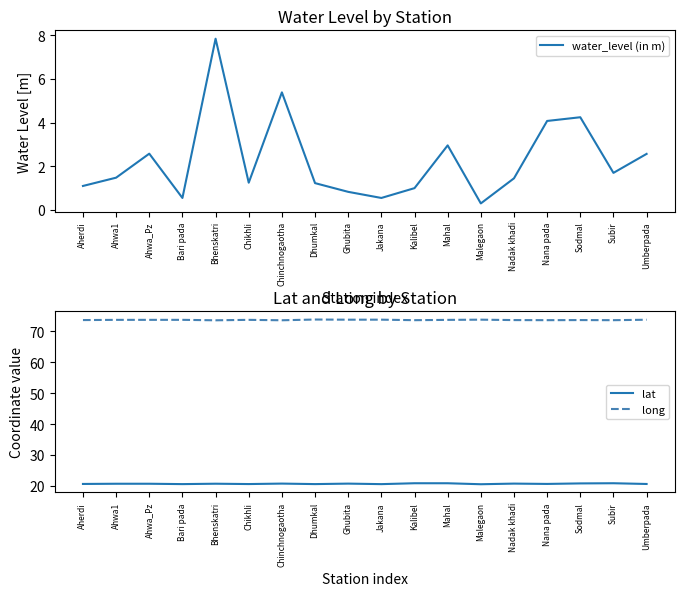

Reading left to right, what are all the values shown in this chart?

water_level (in m): 1.1	1.5	2.6	0.6	7.8	1.2	5.4	1.2	0.8	0.6	1.0	3.0	0.3	1.4	4.1	4.2	1.7	2.6
lat: 20.7	20.8	20.8	20.6	20.8	20.7	20.8	20.6	20.8	20.6	20.9	20.9	20.6	20.8	20.7	20.9	20.9	20.7
long: 73.6	73.7	73.7	73.7	73.5	73.7	73.6	73.8	73.7	73.7	73.6	73.7	73.7	73.6	73.6	73.6	73.6	73.7